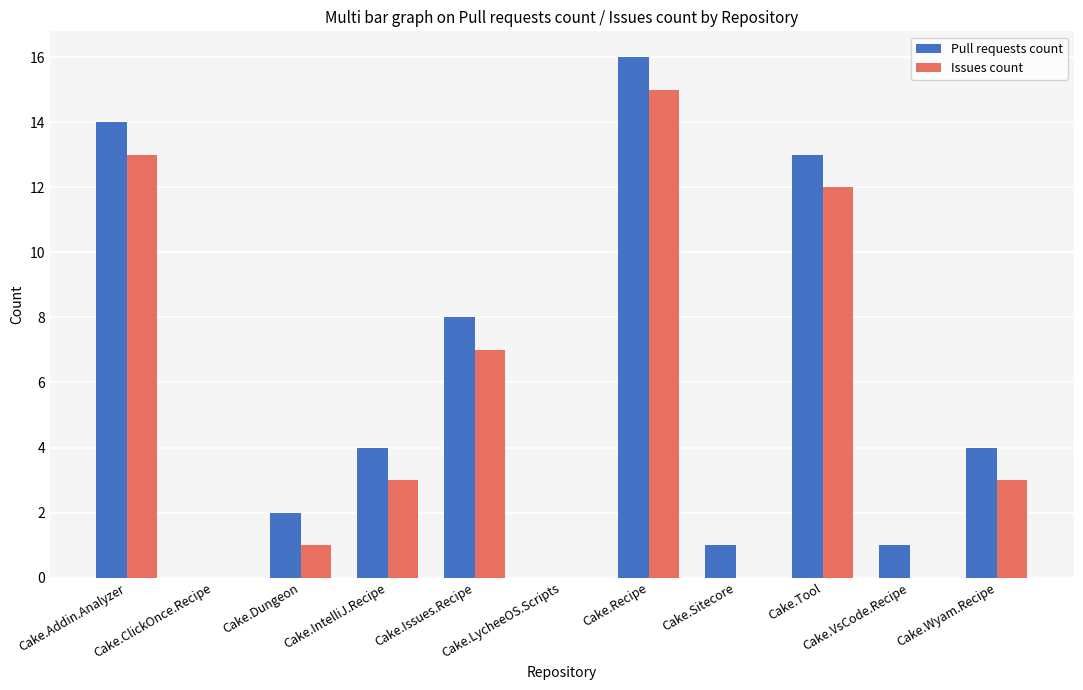

Which series has the largest range (max minus min)?

Pull requests count